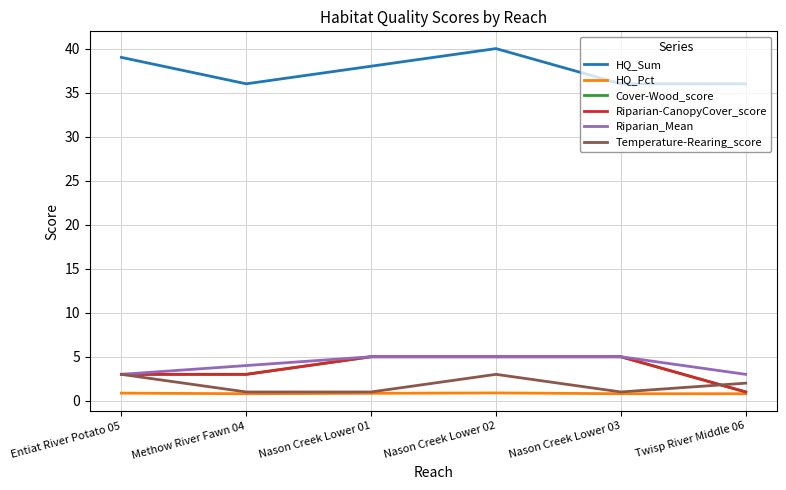

The Cover-Wood_score series shows 3.0 at Entiat River Potato 05. True or false?

True